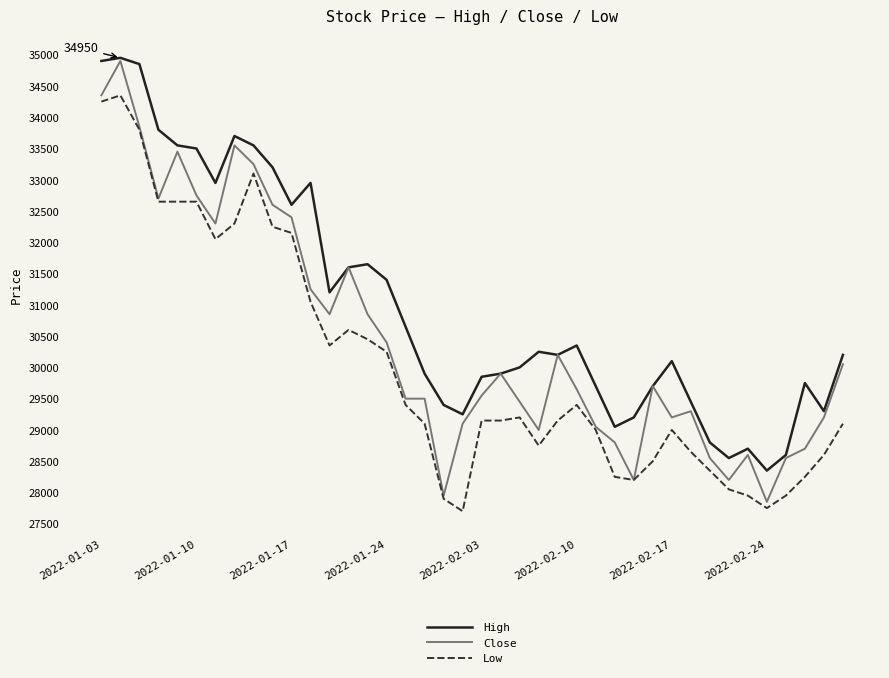

What are all the series names shown in the legend?

High, Close, Low